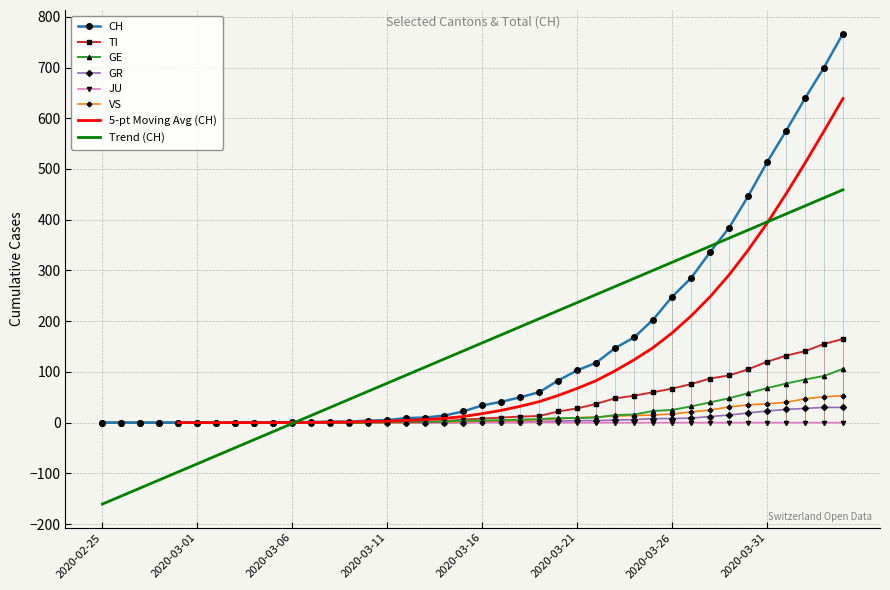

What is the label of the 26th point from the left?

2020-03-21